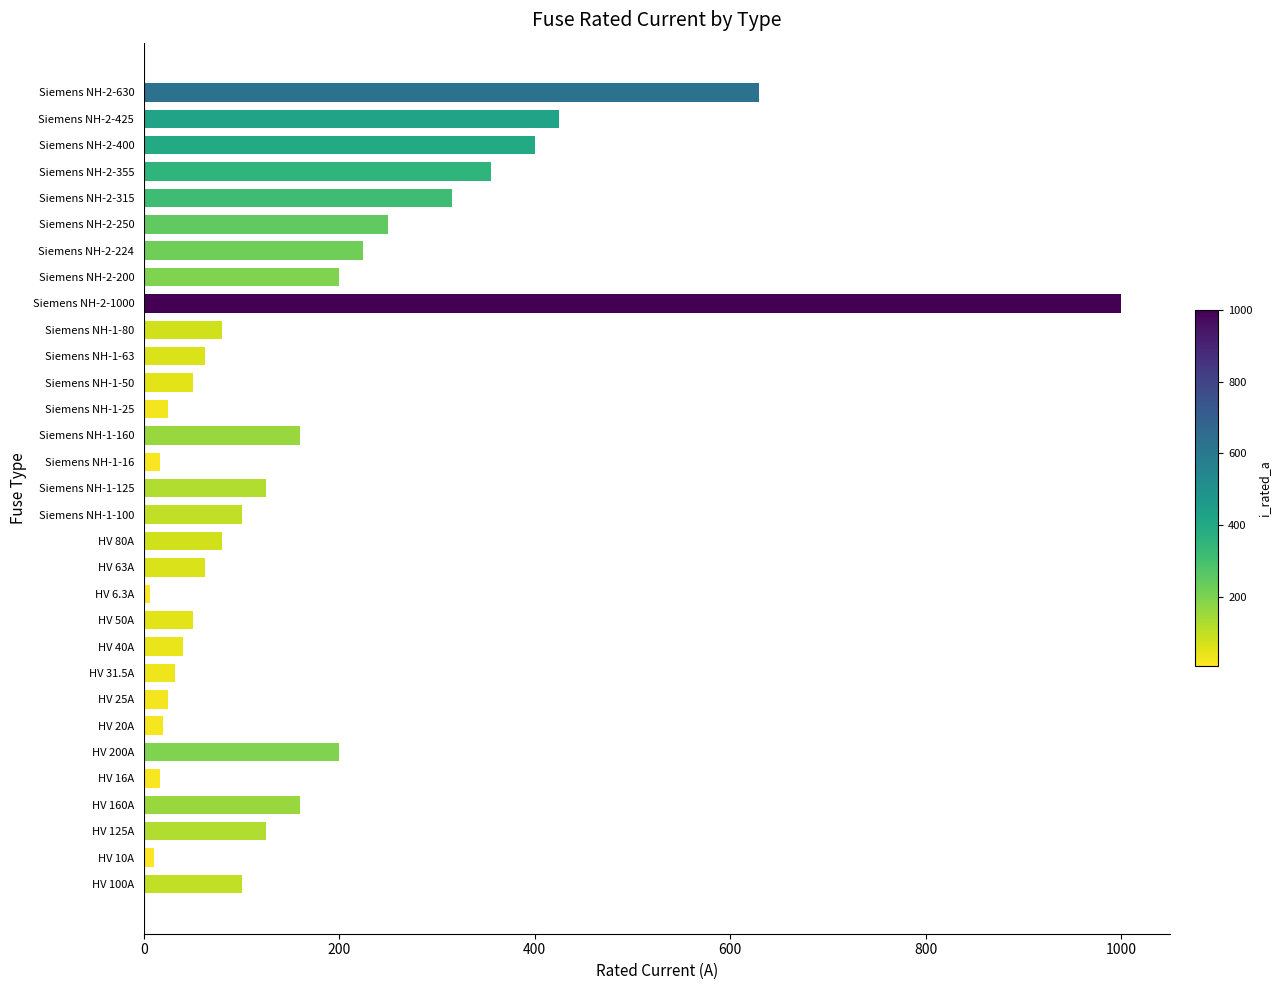

What is the sum of all values?

5344.8